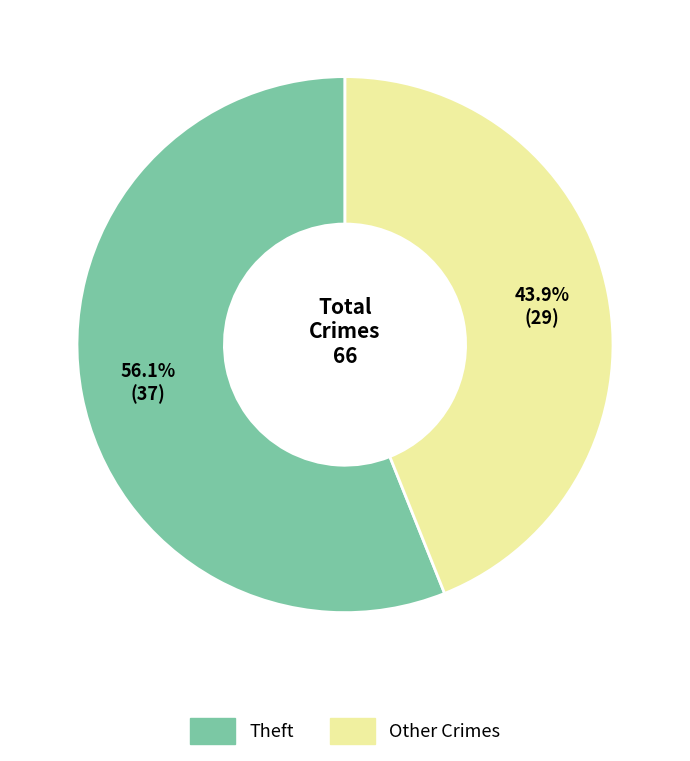

Is there any slice that represents more than half of the pie?

Yes